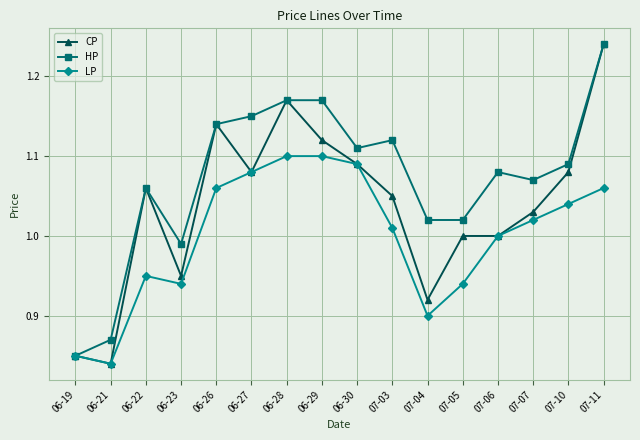

Where is the first local maximum for CP?

06-22